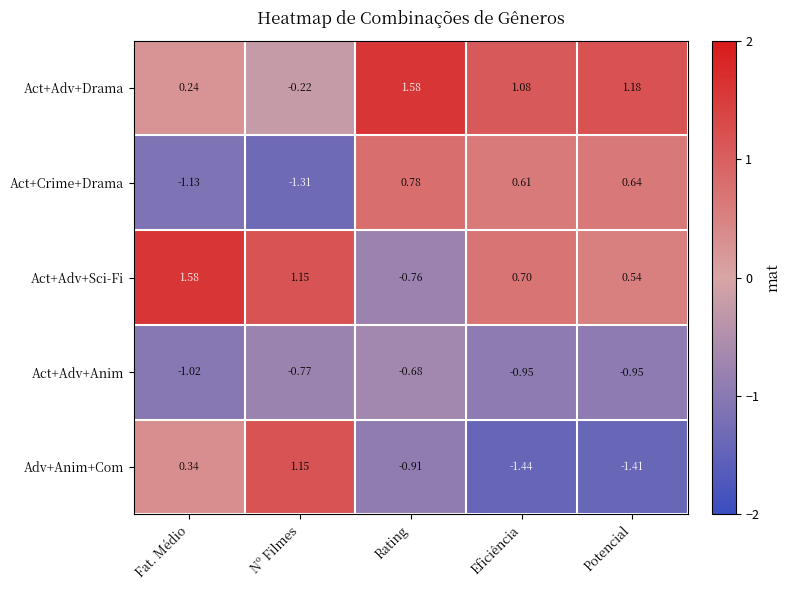

Between Fat. Médio and Potencial, which series saw the biggest shift?

Act+Crime+Drama